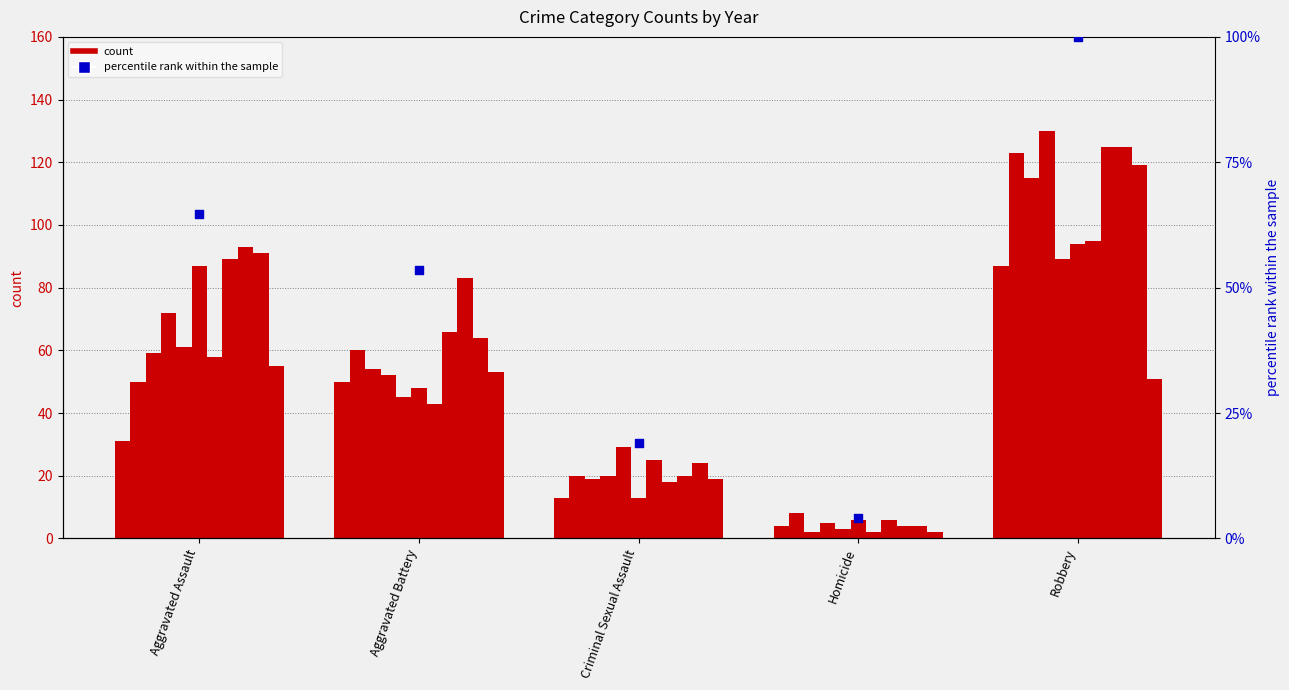

Approximately how many times larger is the value at Aggravated Battery compared to Aggravated Assault?

0.8